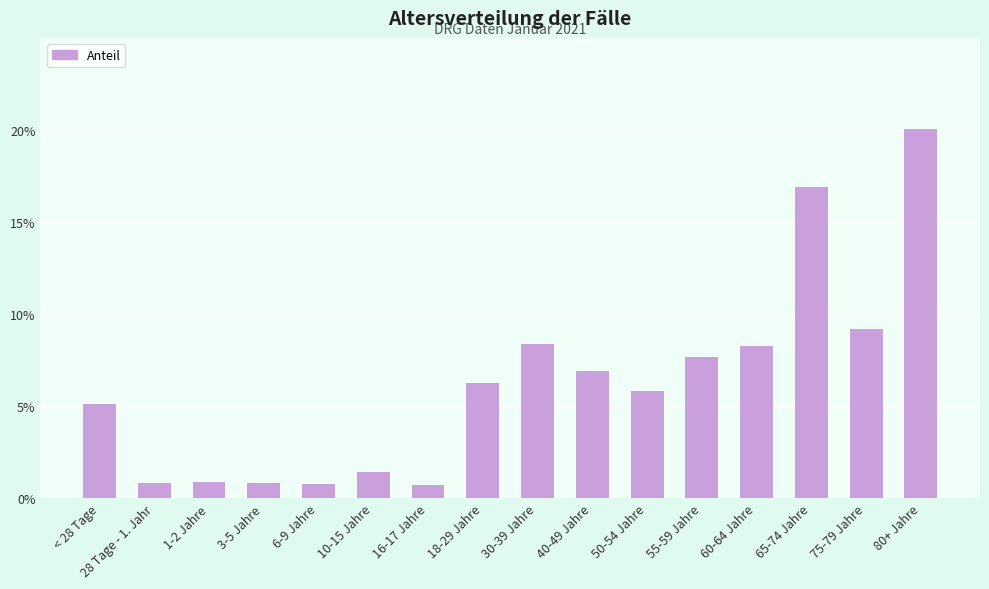

The chart shows a value of 2.5 at 10-15 Jahre. True or false?

False